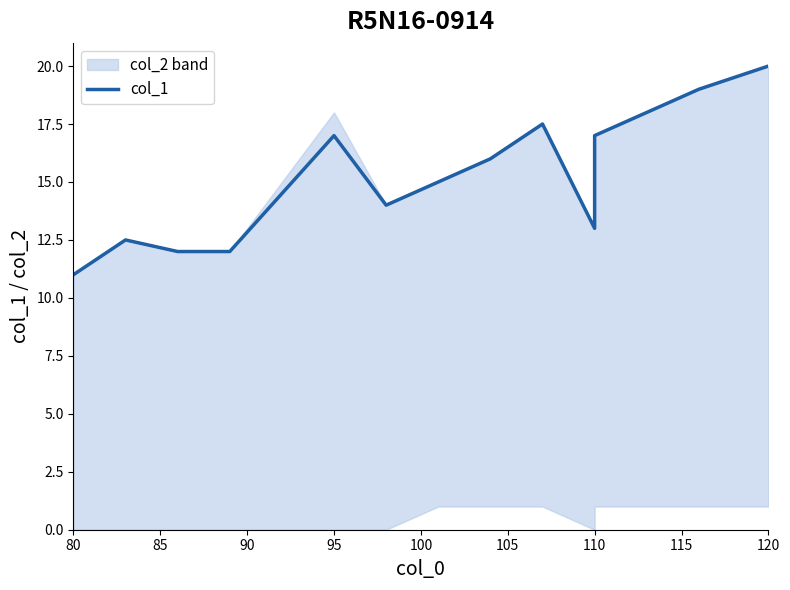

Reading right to left, what are all the values shown in this chart?

20.0	19.0	18.0	17.0	13.0	17.5	16.0	15.0	14.0	17.0	12.0	12.0	12.5	11.0